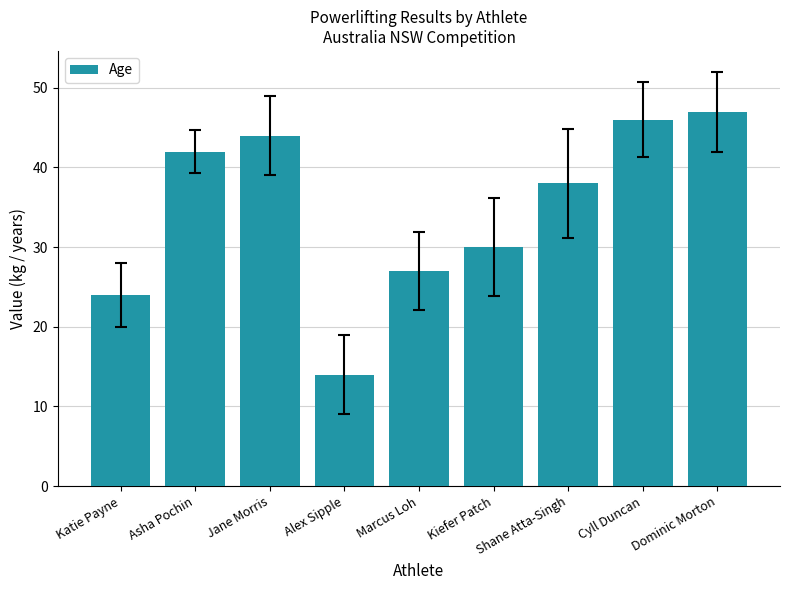

What is the difference between the values at Asha Pochin and Jane Morris?

2